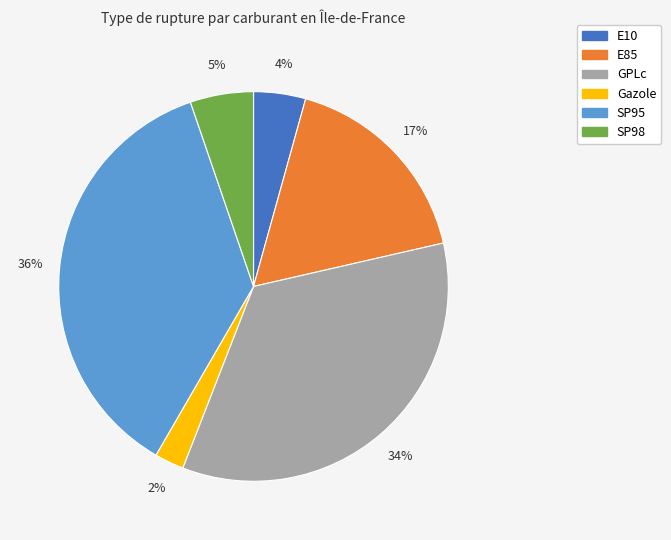

To the nearest percent, what is the combined percentage of GPLc and SP95?

71%